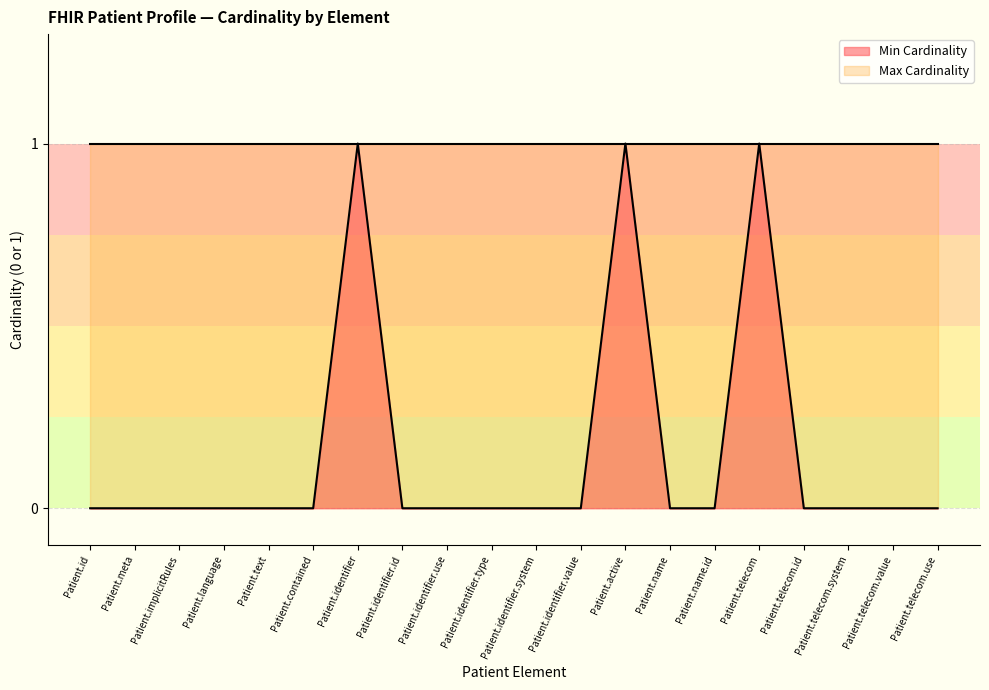

Between Patient.identifier.value and Patient.language, which is larger?

Patient.identifier.value